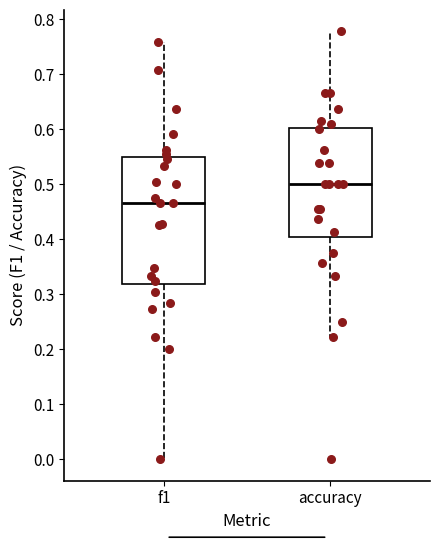

Where does the upper whisker of the box for accuracy end on the y-axis? The values are not printed on the chart, so give them approximately, as read against the axis.

0.78